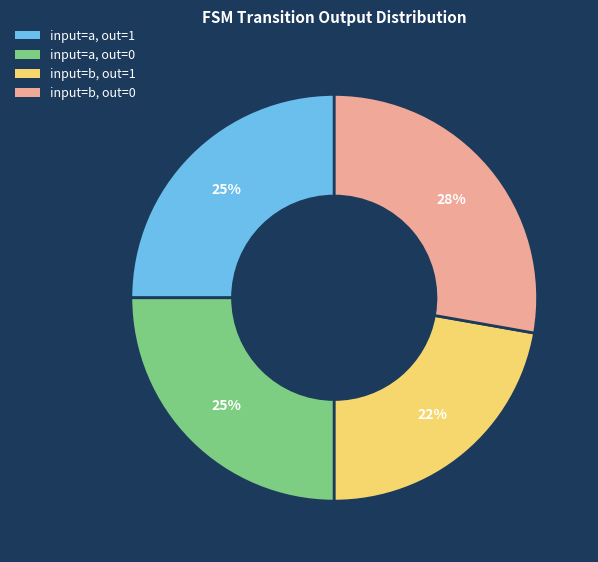

To the nearest percent, what is the difference between the largest and smallest slice percentages?

6%